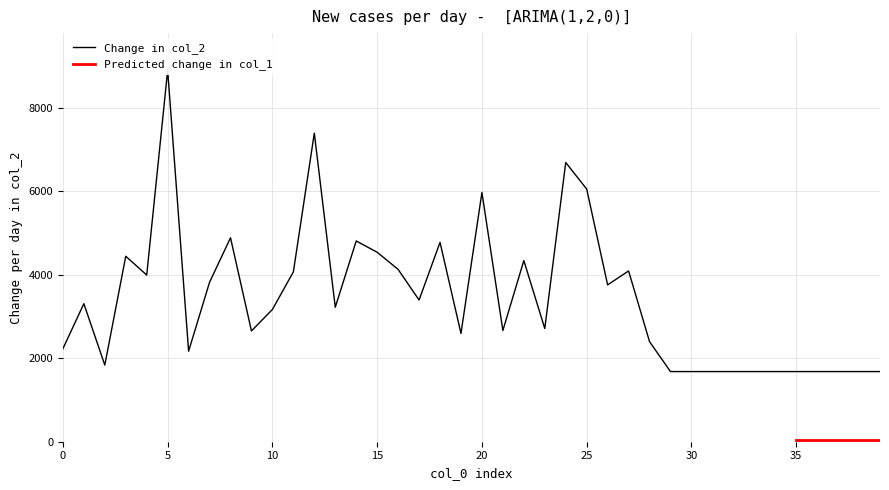

What is the sum of all values?

137444